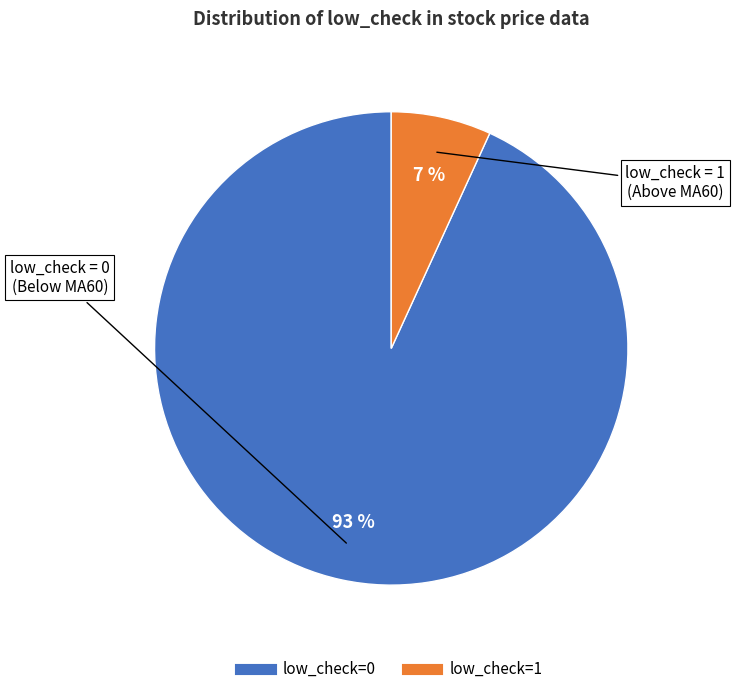

Is low_check=0 the majority of the pie?

Yes